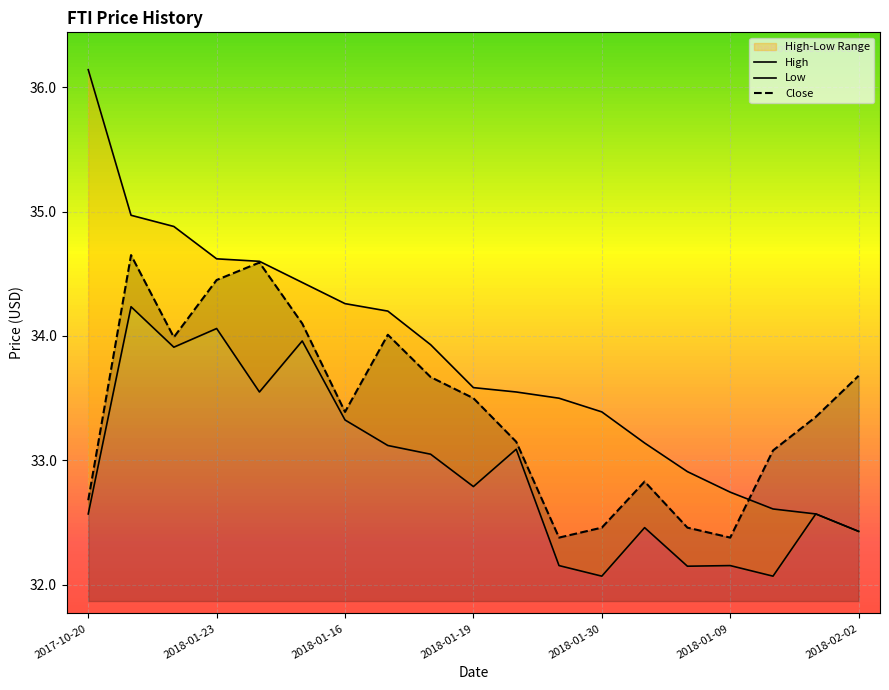

Rank the series by their average value, from lowest to highest.

Low, Close, High